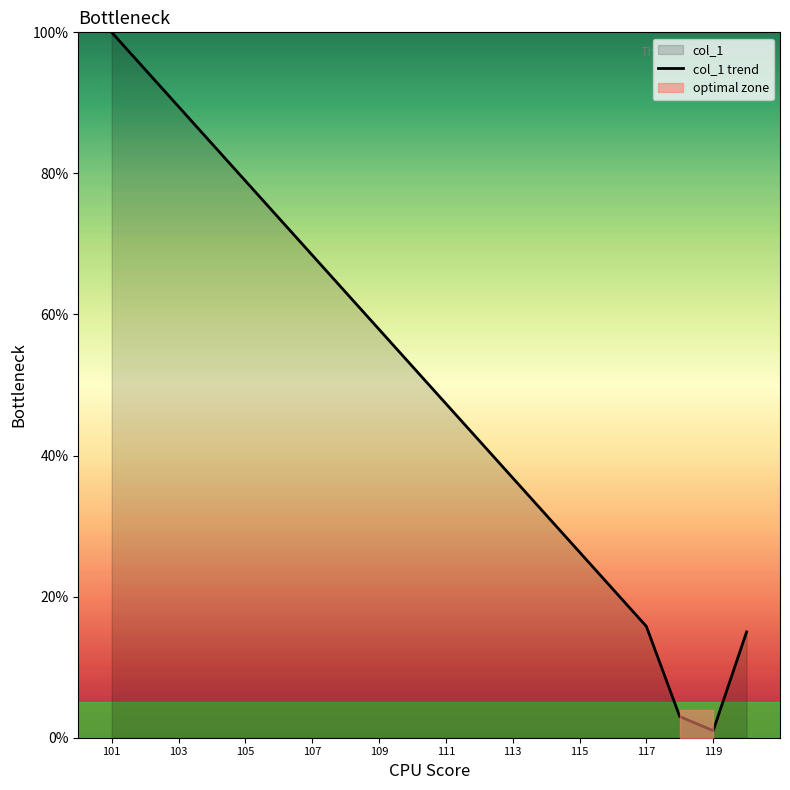

Is it true that col_1 trend equals 119.9 at 107?

False